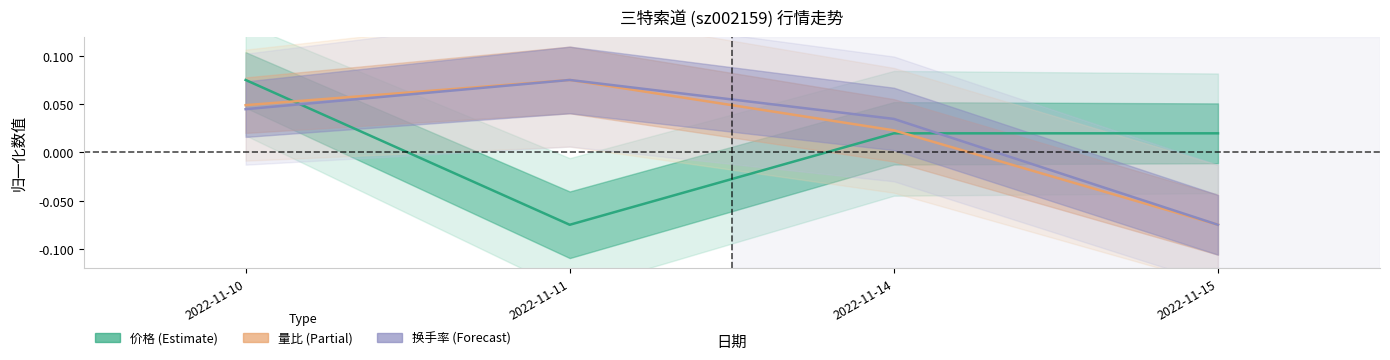

How many times do 换手率 and 价格 cross each other?

2